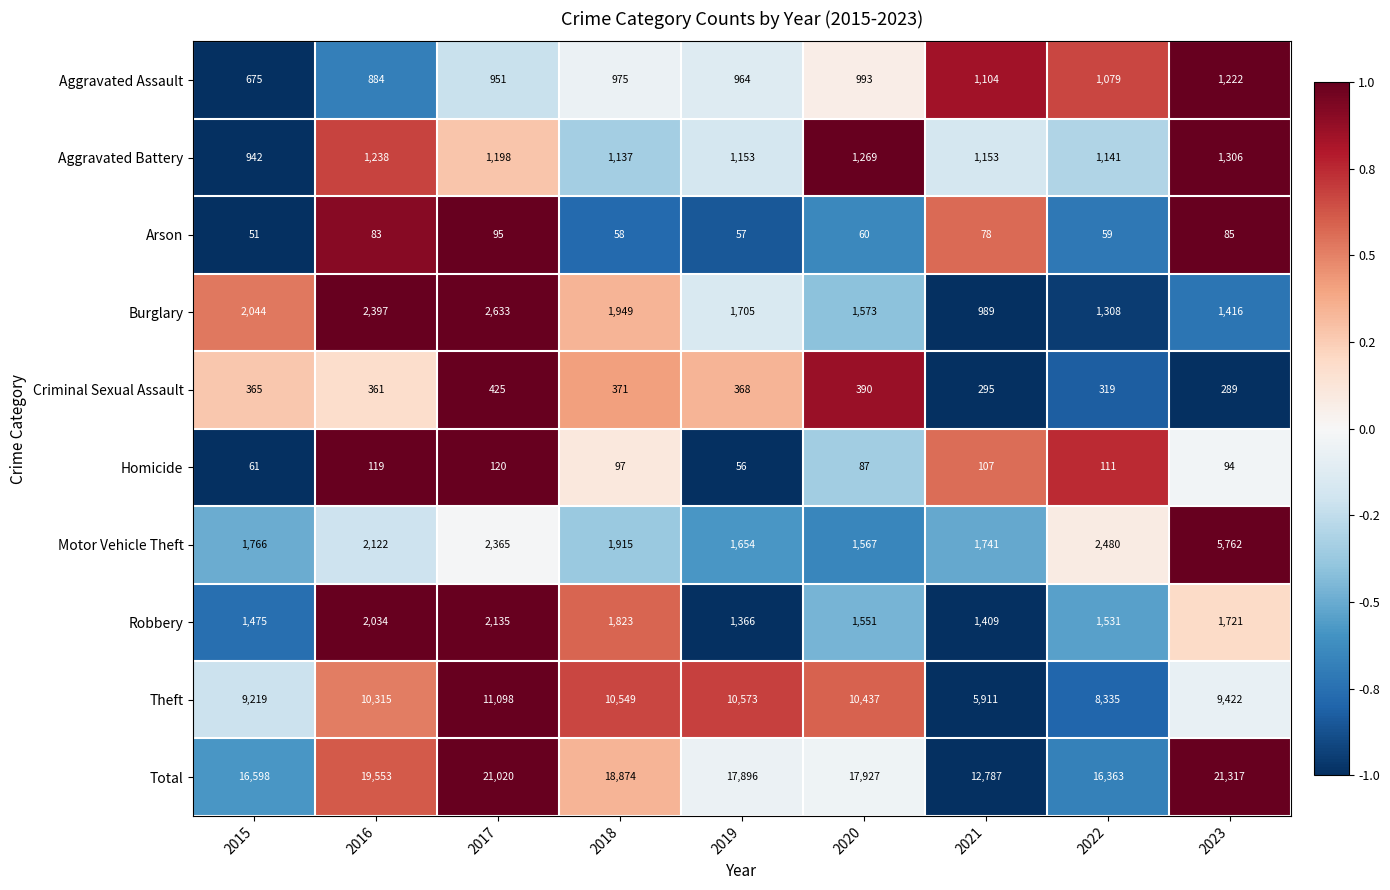

What is the maximum value shown in the chart?

21317